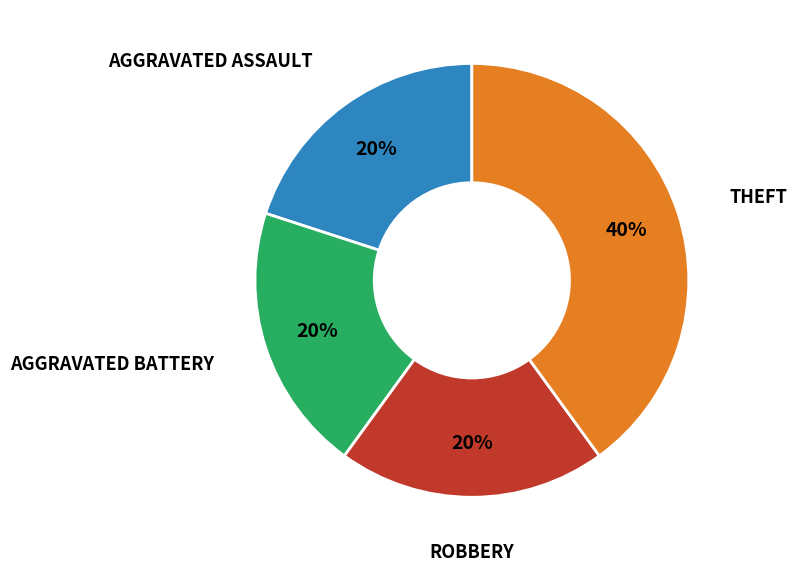

Is there any slice that represents more than half of the pie?

No